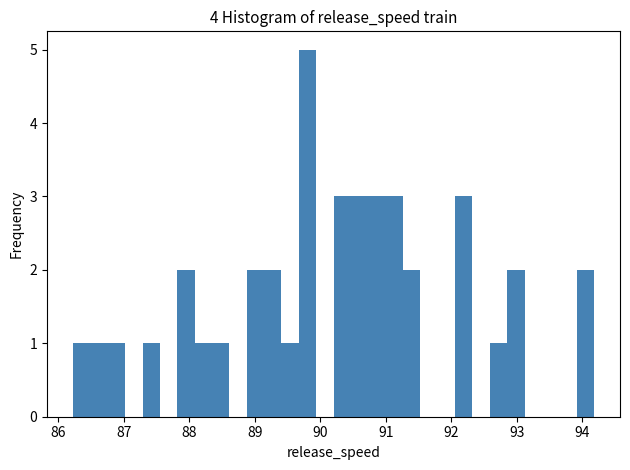

Read against the x-axis, roughly where is the centre of the tallest bar?

89.8